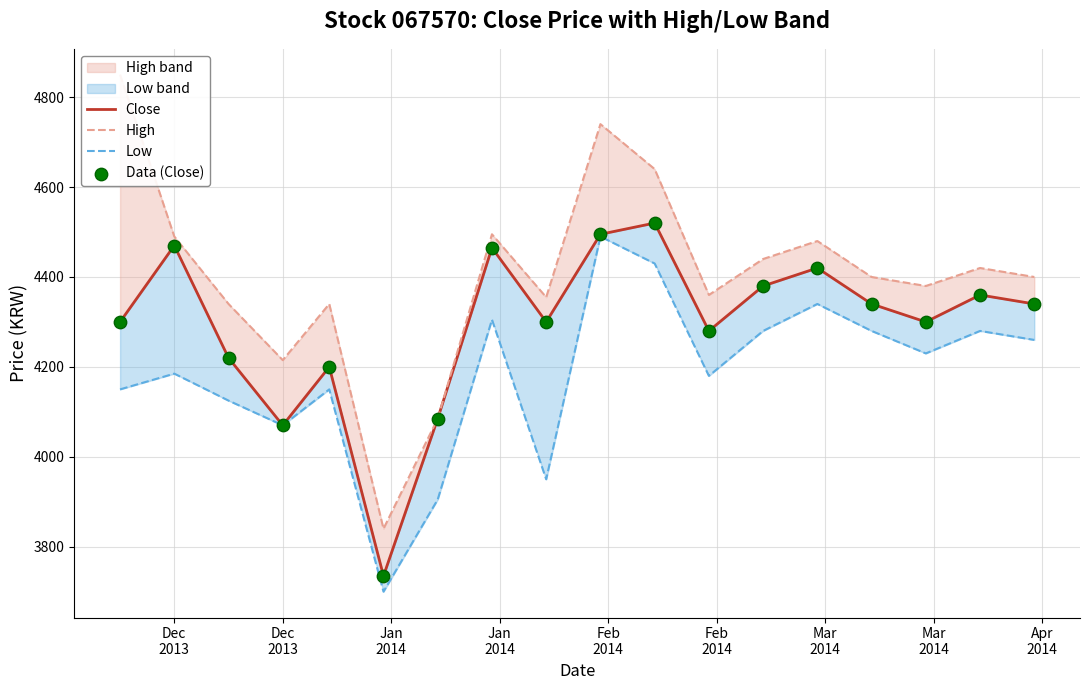

Which series has the largest total across all categories?

High